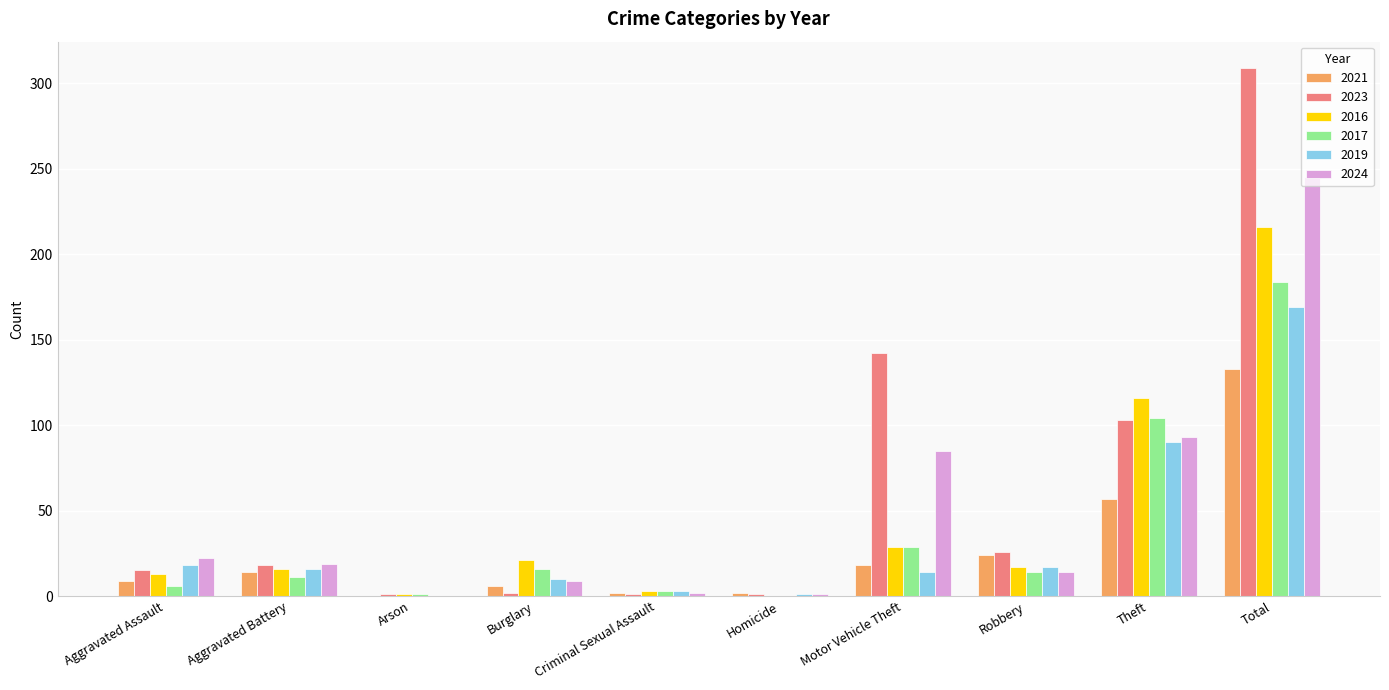

Which category has the highest value in the 2023 series?

Total